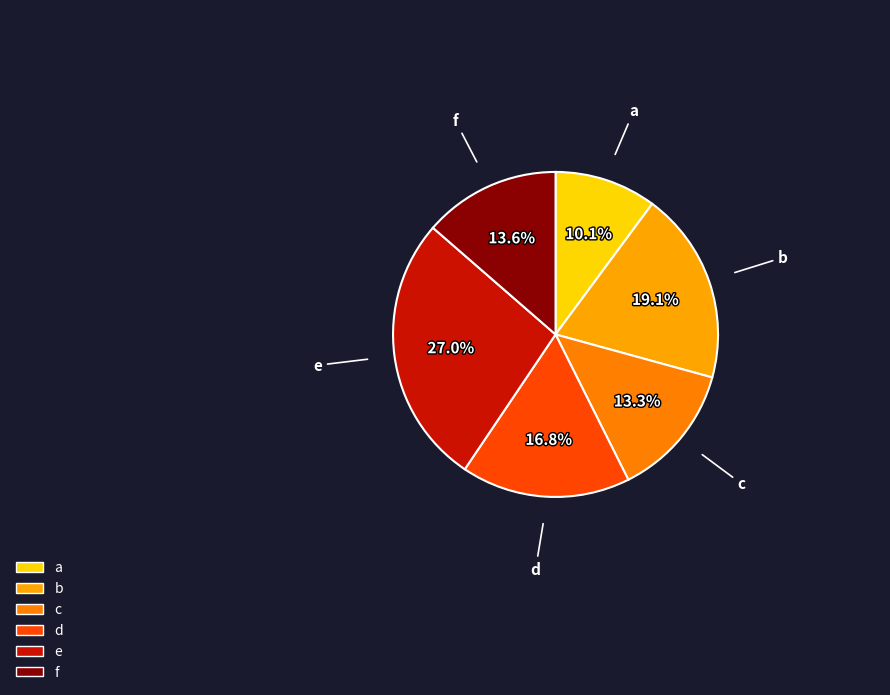

How many slices are in this pie chart?

6